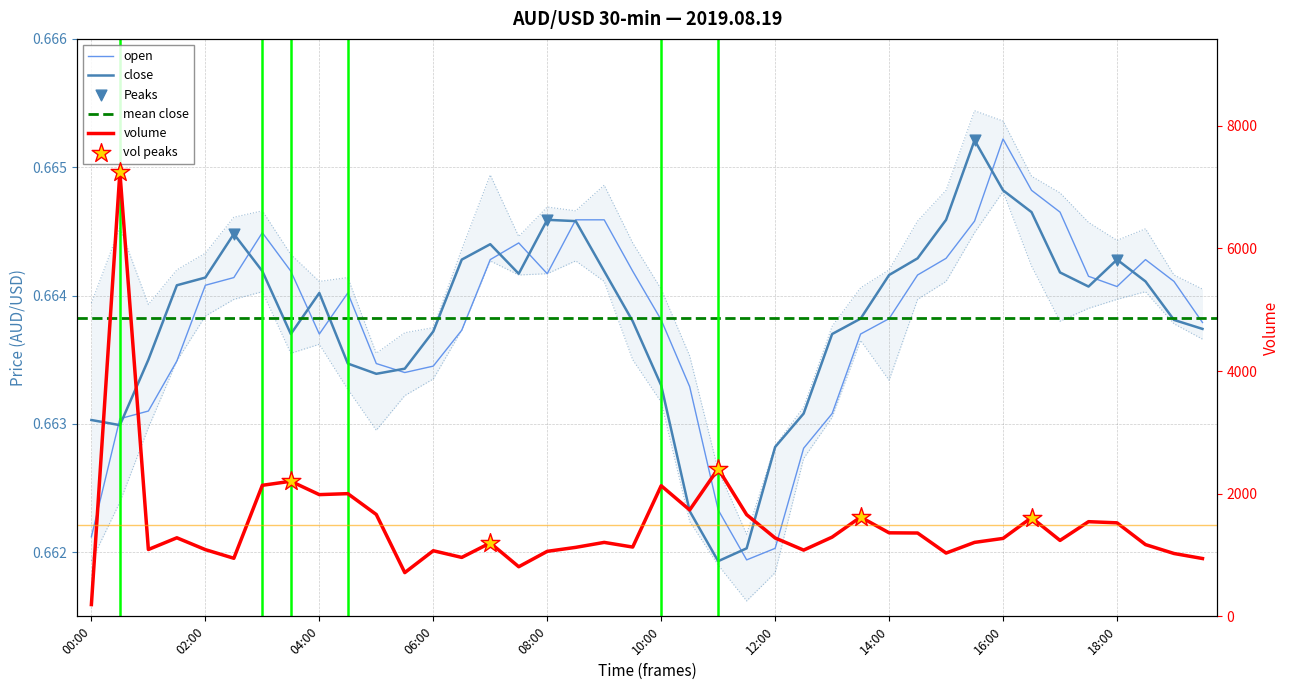

Which series has the largest total across all categories?

volume